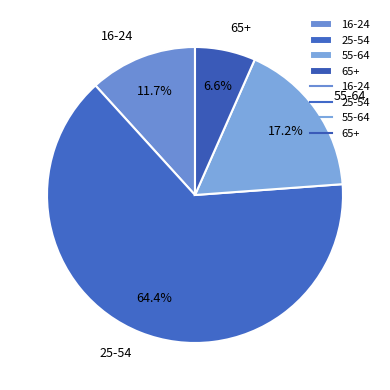

How many segments does this pie chart have?

4